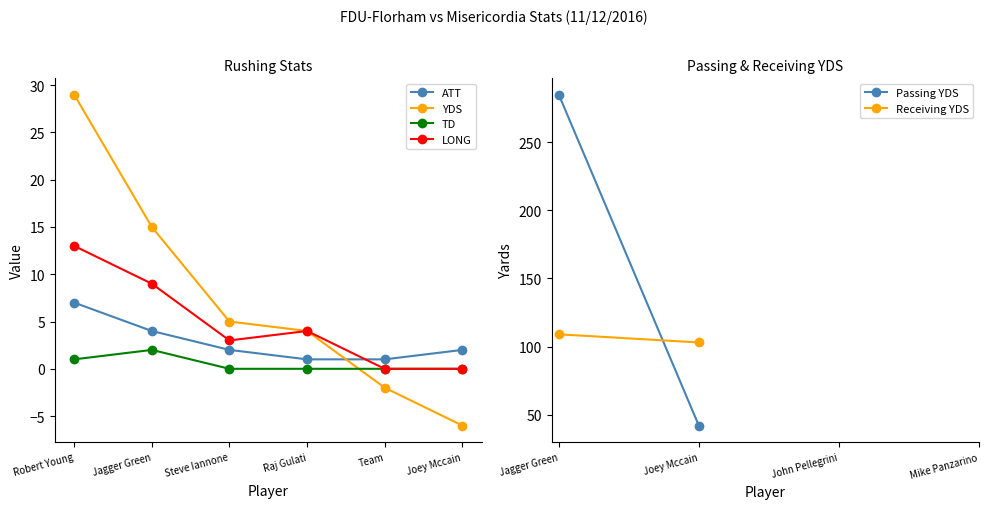

Reading left to right, transcribe all the data shown in this chart.

ATT: Robert Young=7	Jagger Green=4	Steve Iannone=2	Raj Gulati=1	Team=1	Joey Mccain=2
YDS: Robert Young=29	Jagger Green=15	Steve Iannone=5	Raj Gulati=4	Team=-2	Joey Mccain=-6
TD: Robert Young=1	Jagger Green=2	Steve Iannone=0	Raj Gulati=0	Team=0	Joey Mccain=0
LONG: Robert Young=13	Jagger Green=9	Steve Iannone=3	Raj Gulati=4	Team=0	Joey Mccain=0